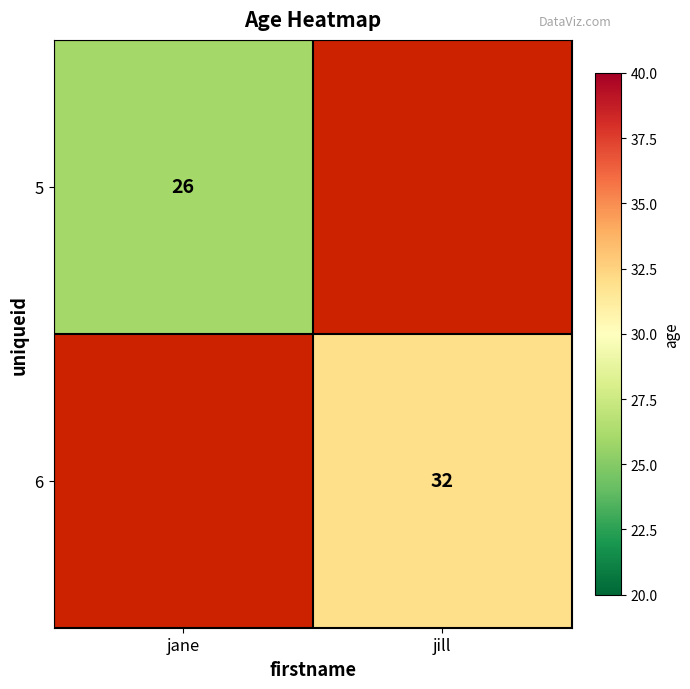

The 6 series shows 43 at jill. True or false?

False